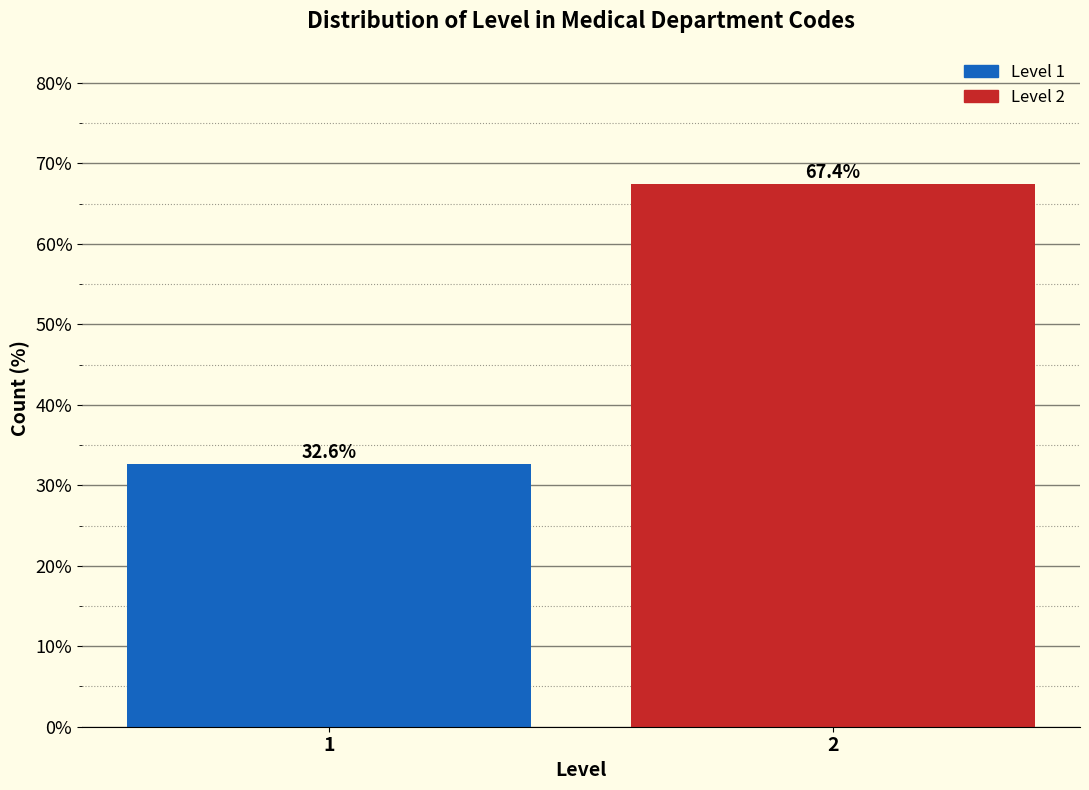

Reading left to right, what are all the values shown in this chart?

32.6	67.4